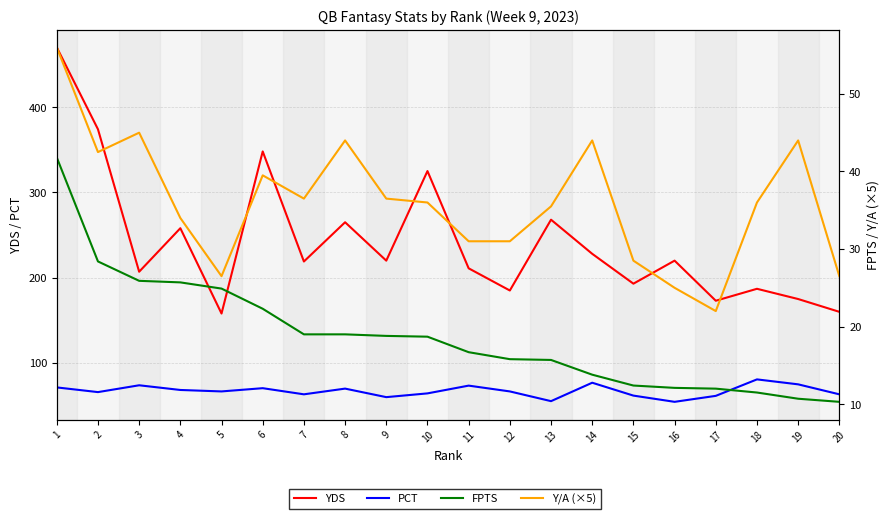

Does the chart display data point markers on the line(s)?

No